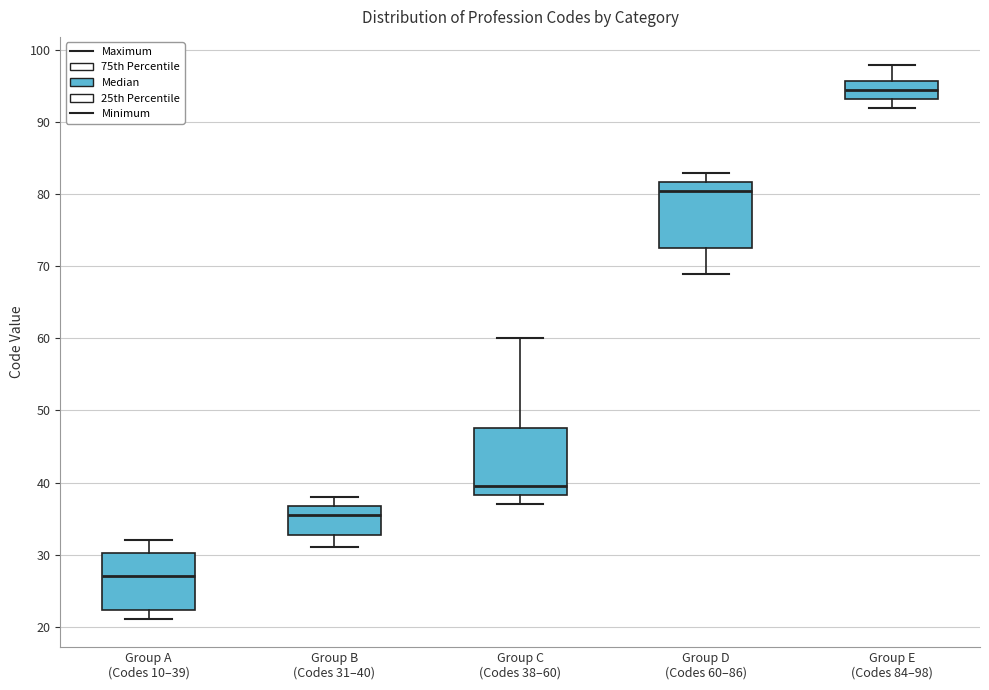

Reading left to right, transcribe this box plot: for each box, give where its median line is, the range the box spans, and where its two whiskers end, as read against the y-axis. The values are not printed on the chart, so give them approximately, as read against the axis.

Group A (Codes 10–39): median 27, box 22 to 30, whiskers 21 to 32
Group B (Codes 31–40): median 36, box 33 to 37, whiskers 31 to 38
Group C (Codes 38–60): median 40, box 38 to 48, whiskers 37 to 60
Group D (Codes 60–86): median 81, box 73 to 82, whiskers 69 to 83
Group E (Codes 84–98): median 95, box 93 to 96, whiskers 92 to 98